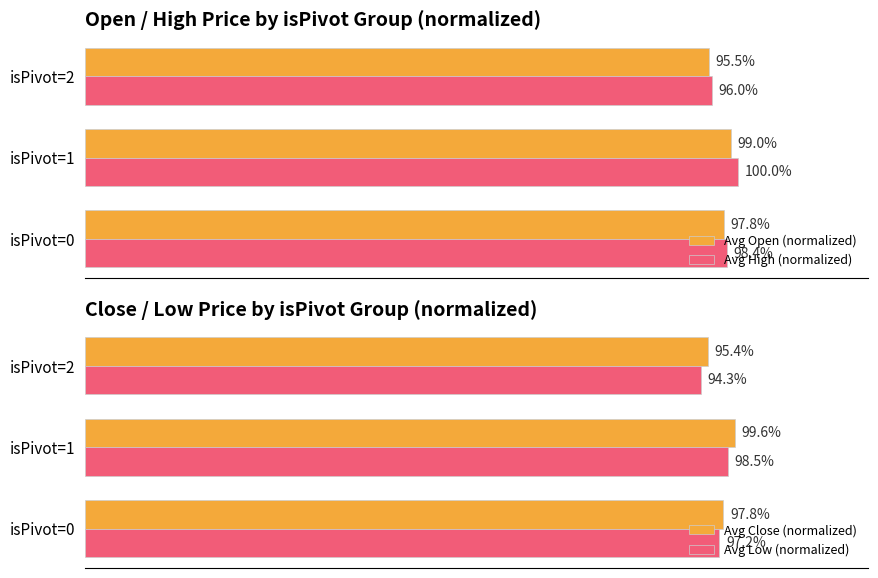

At which label does Avg Open (normalized) reach its minimum?

isPivot=2